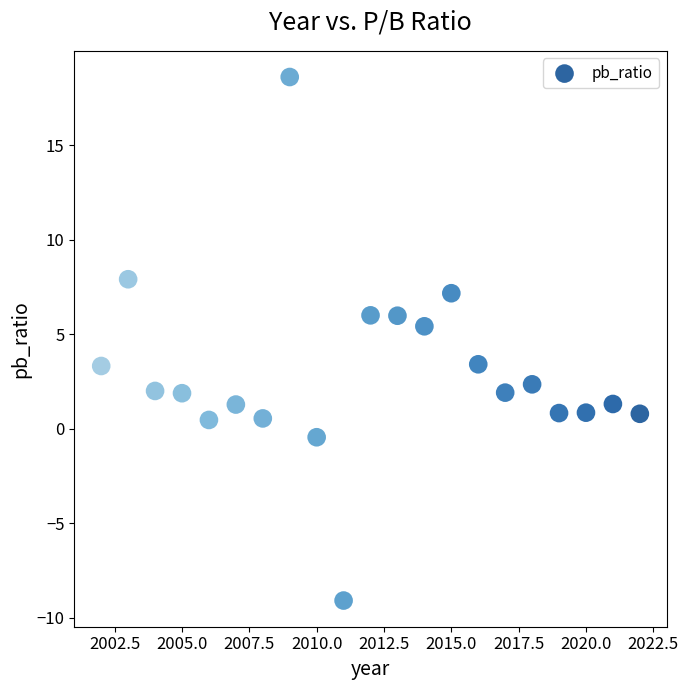

What is the range of X values (max minus min)?

20.0